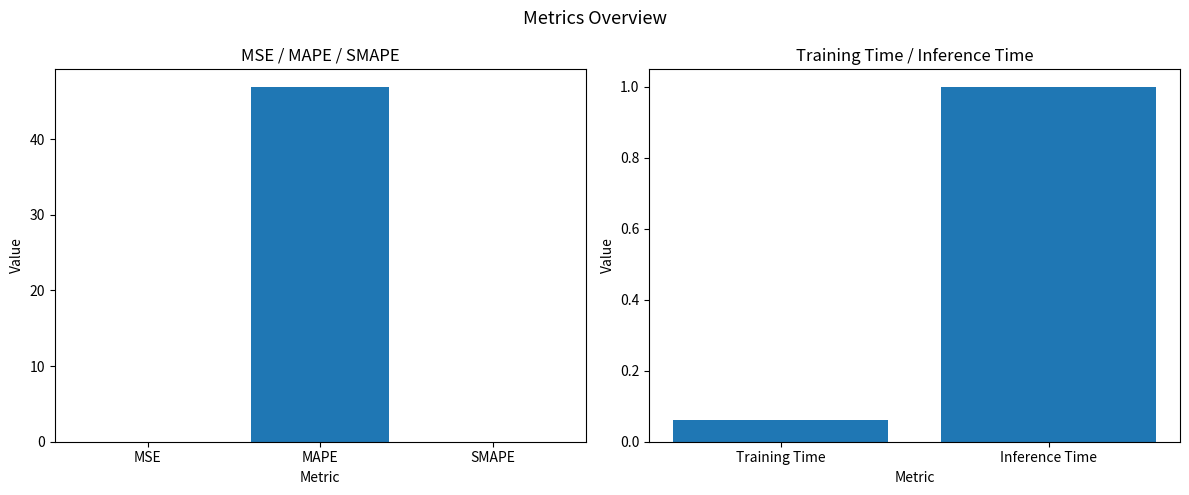

The chart shows a value of 0.1 at Training Time. True or false?

False